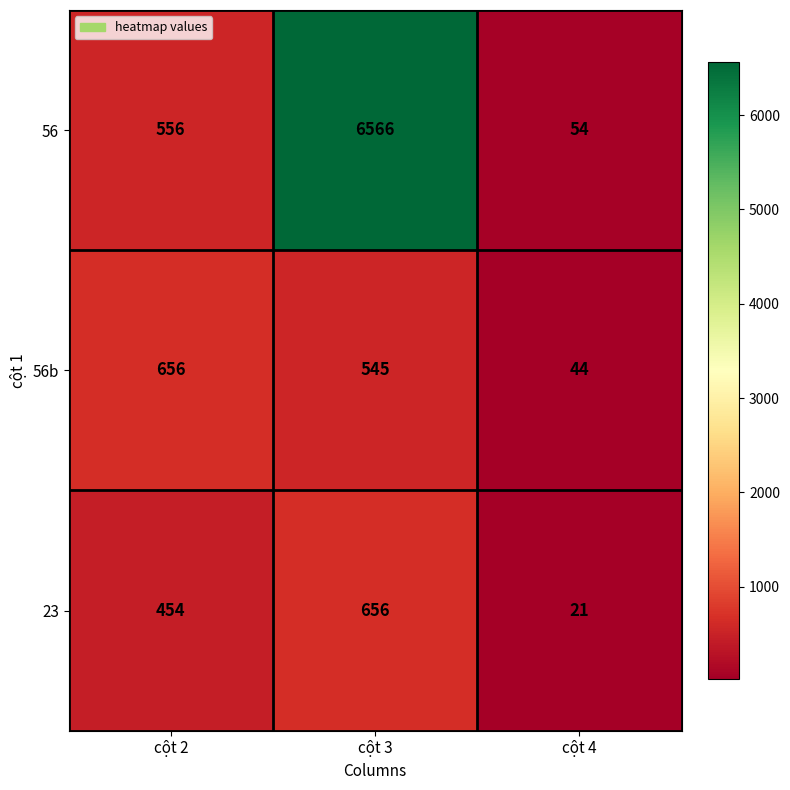

What is the total value across all series at cột 3?

7767